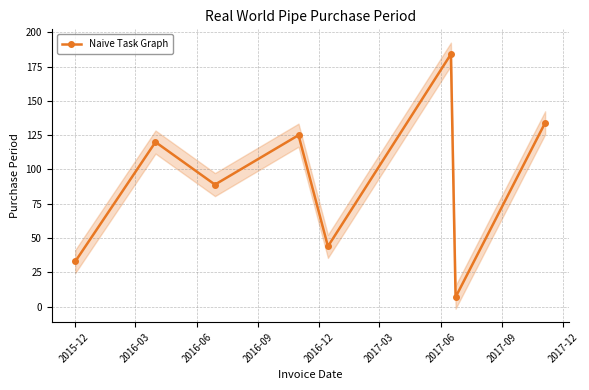

True or false: Naive Task Graph has more than 1 points higher than both neighbors.

True